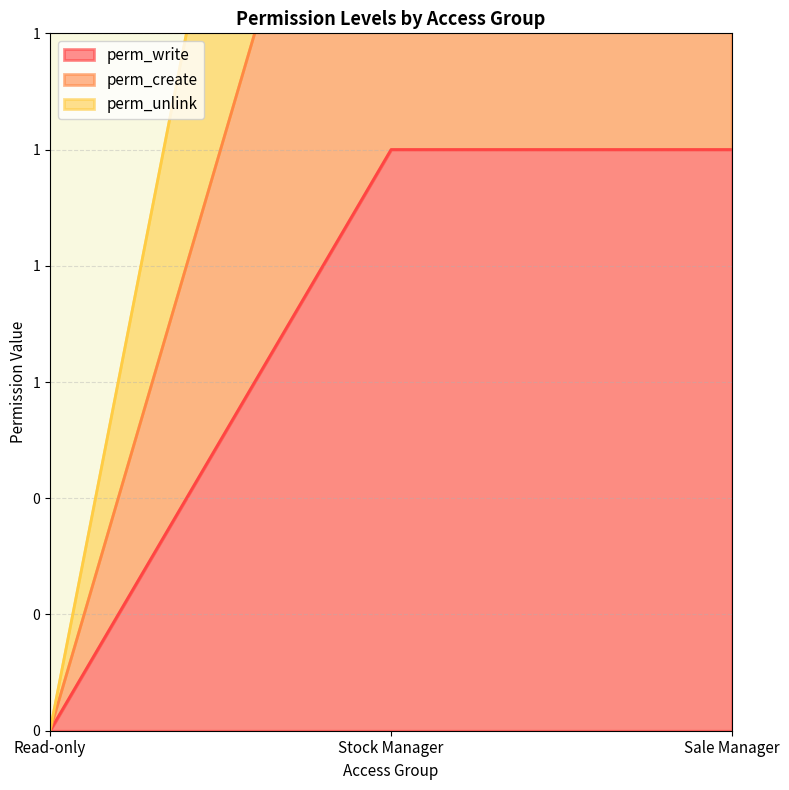

How many categories are shown in the chart?

3